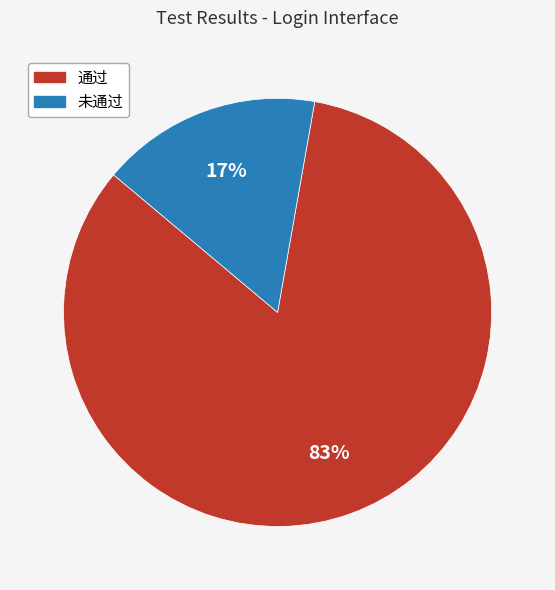

The 通过 slice represents 83% of the pie. True or false?

True